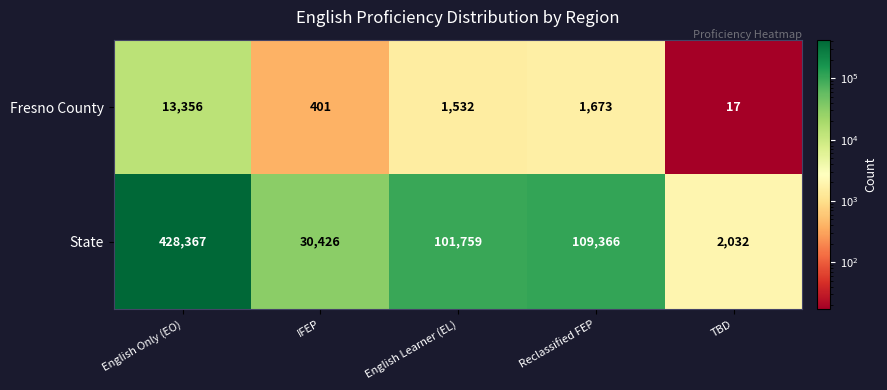

How many series are shown in this chart?

2